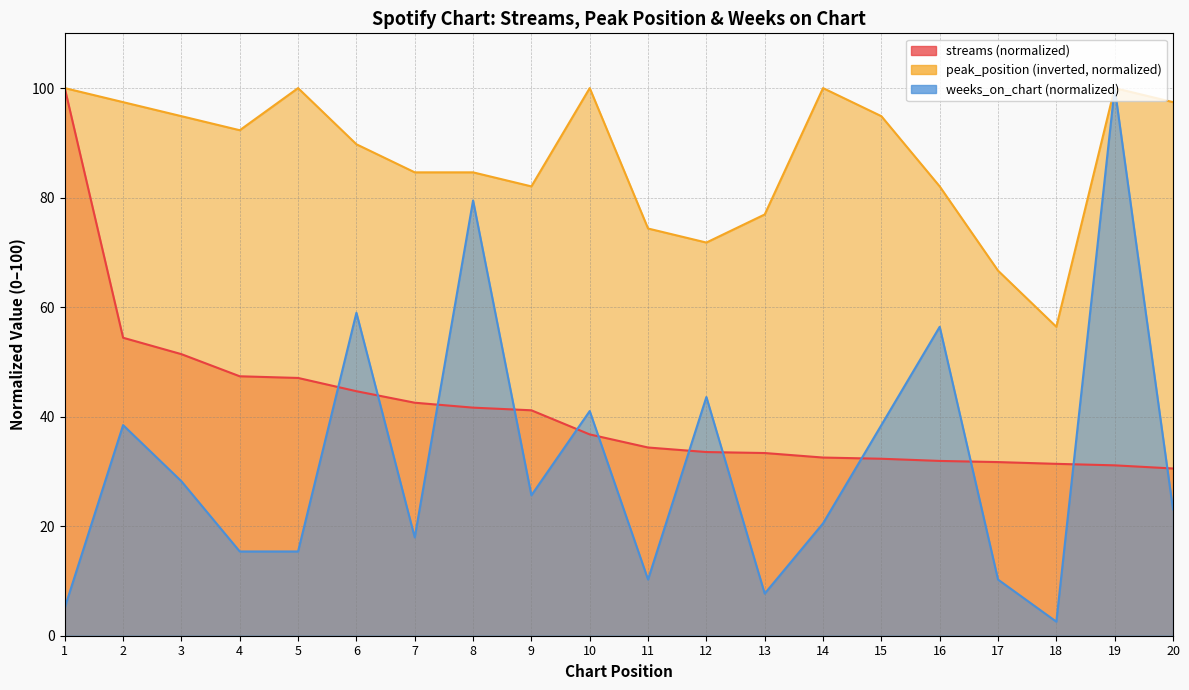

What is the sum of the weeks_on_chart values at 14 and 19?

120.5